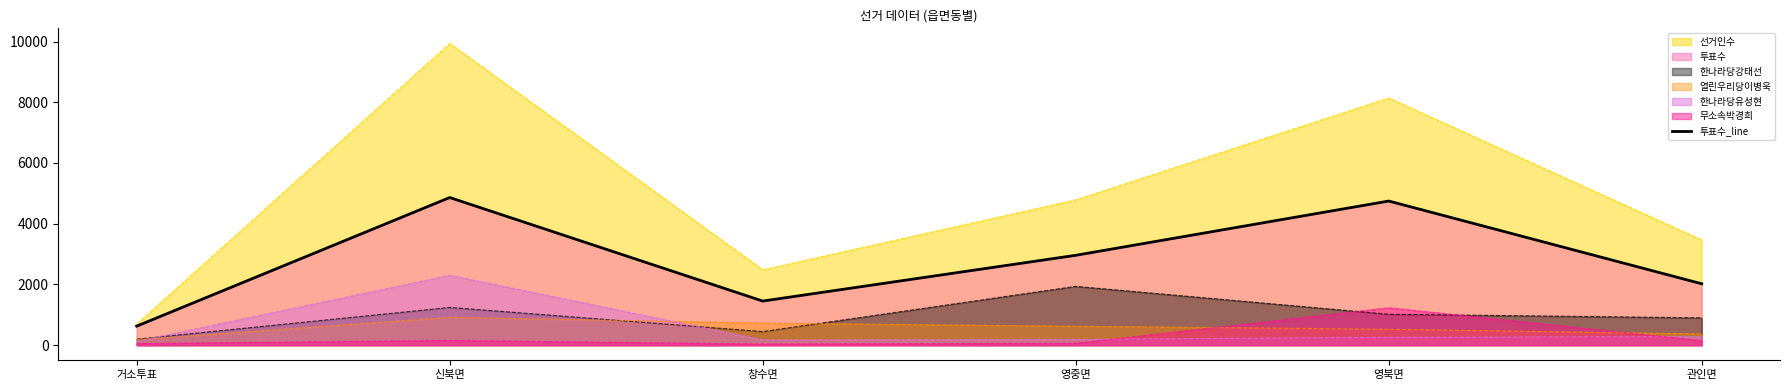

What is the label of the 6th point from the left?

관인면